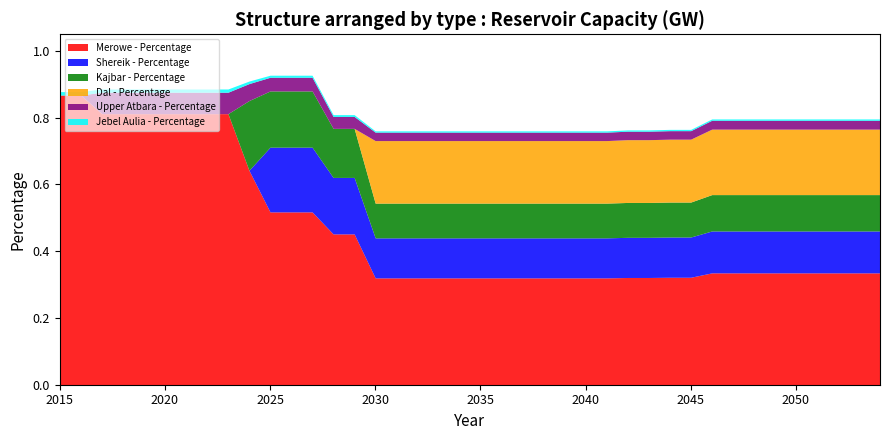

True or false: Merowe - Percentage has a value of 0.3 at 2042.

True